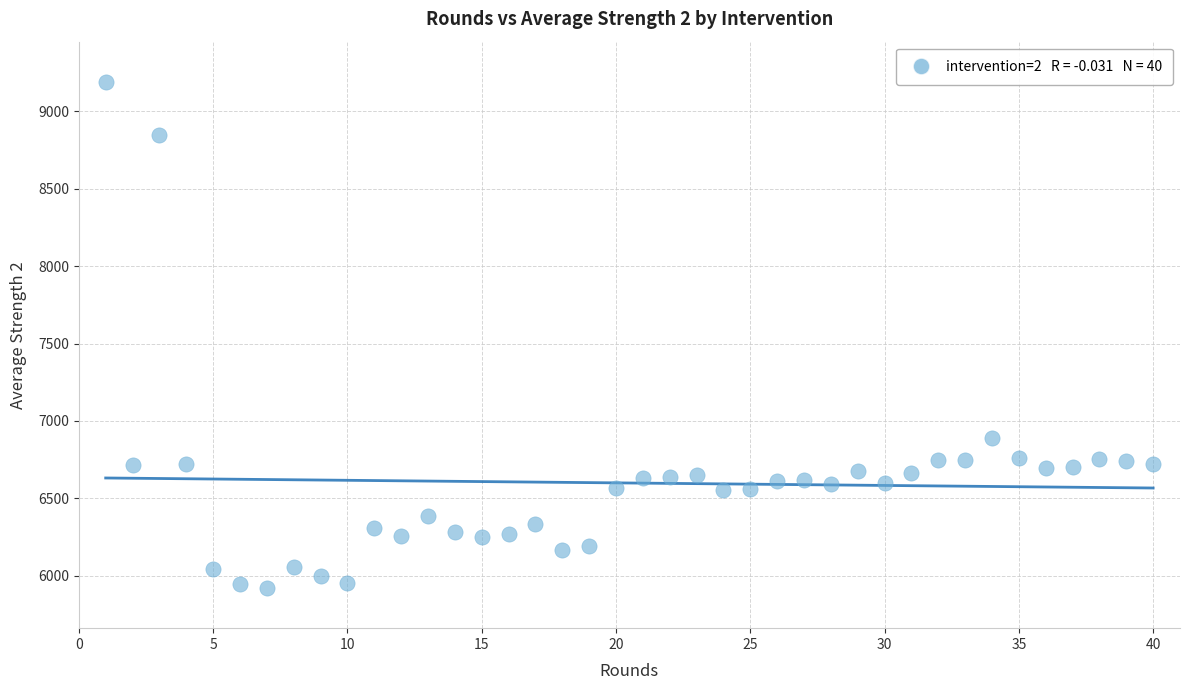

What is the range of X values (max minus min)?

39.0